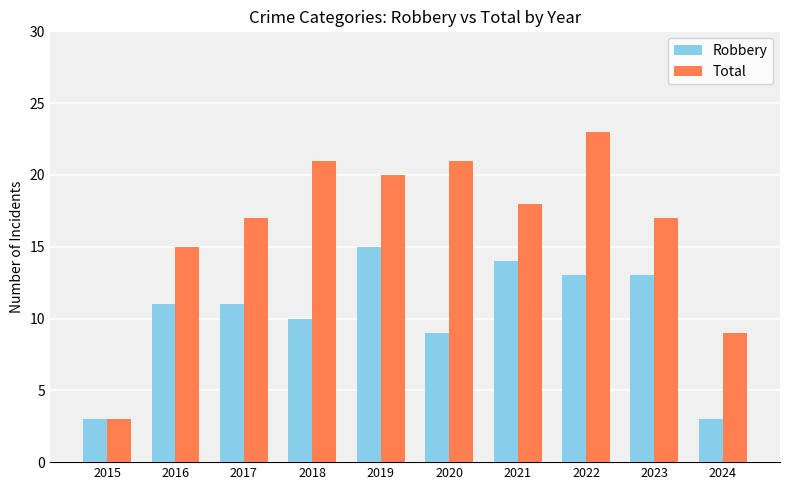

Which series has the widest spread of values?

Total